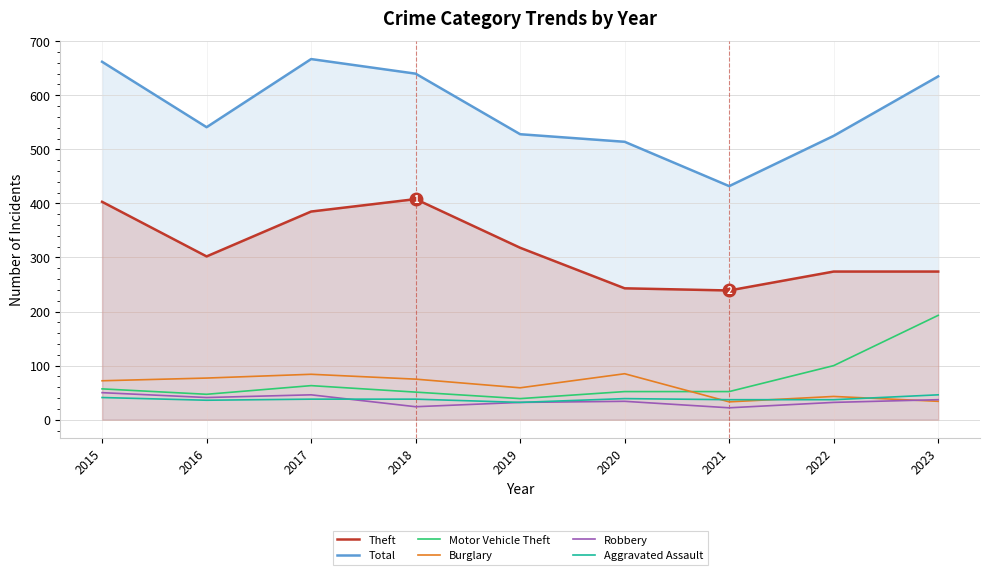

What are all the series names shown in the legend?

Theft, Total, Motor Vehicle Theft, Burglary, Robbery, Aggravated Assault